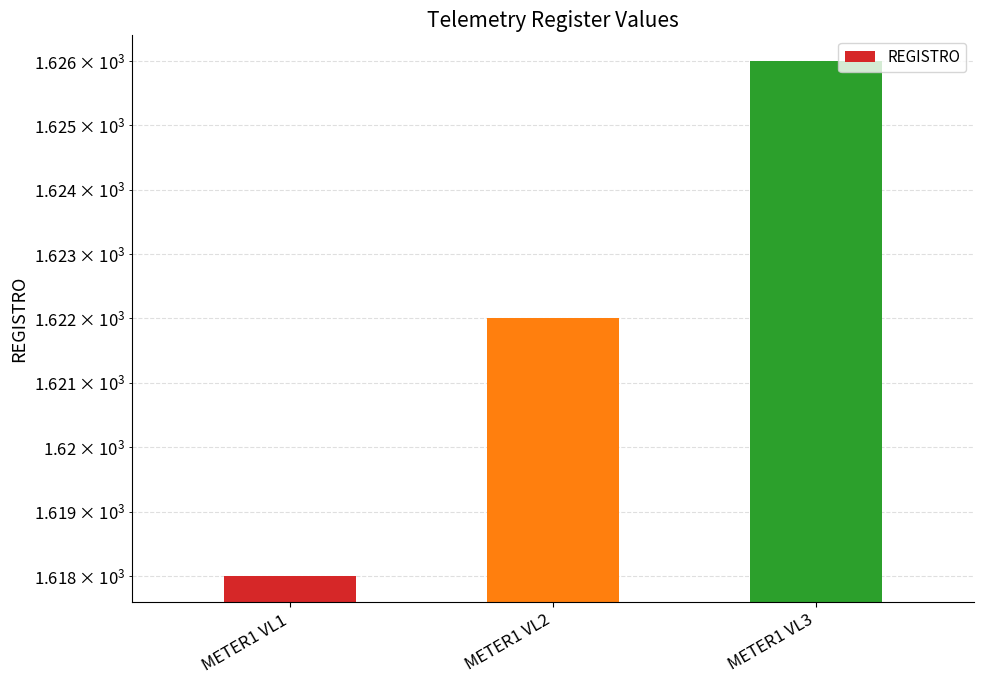

Rank the categories by value from lowest to highest.

METER1 VL1, METER1 VL2, METER1 VL3